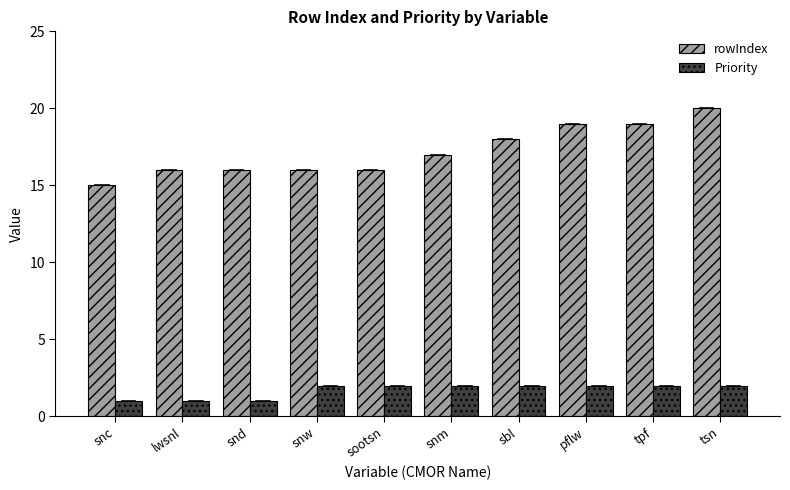

What is the spread (max minus min) of values at tsn?

18